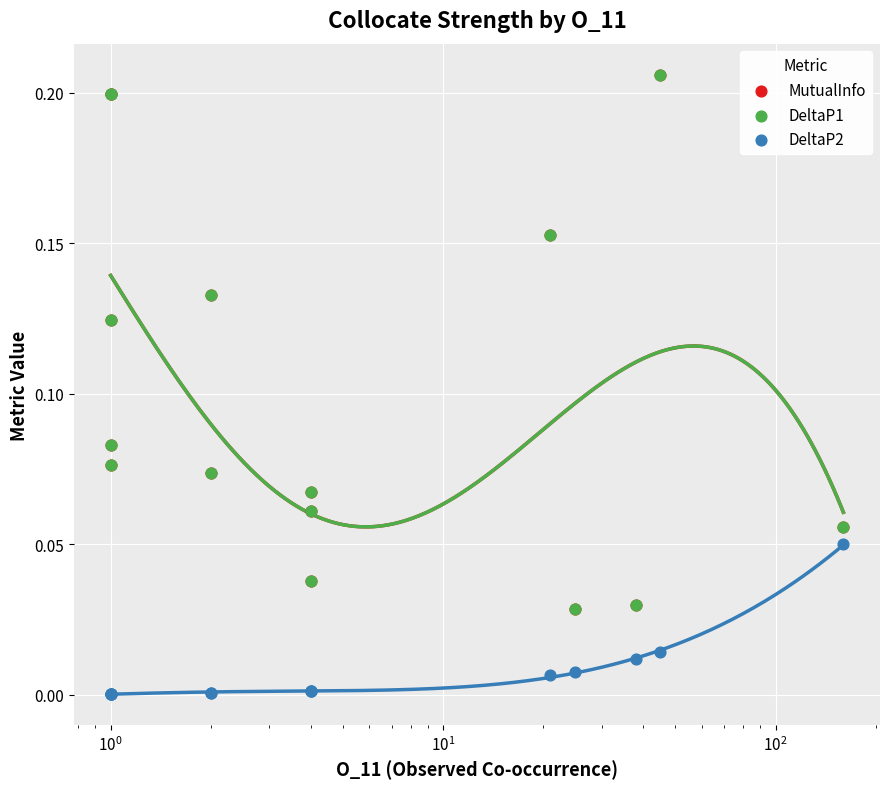

Which series contains the lowest Y value?

DeltaP2